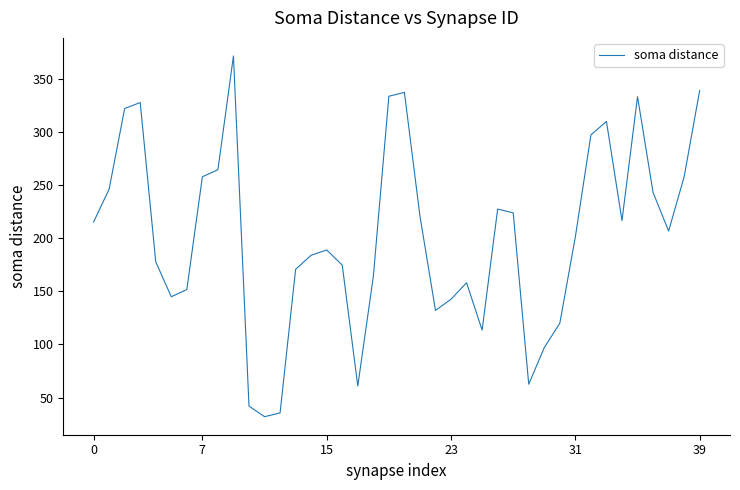

What is the minimum value shown in the chart?

32.1